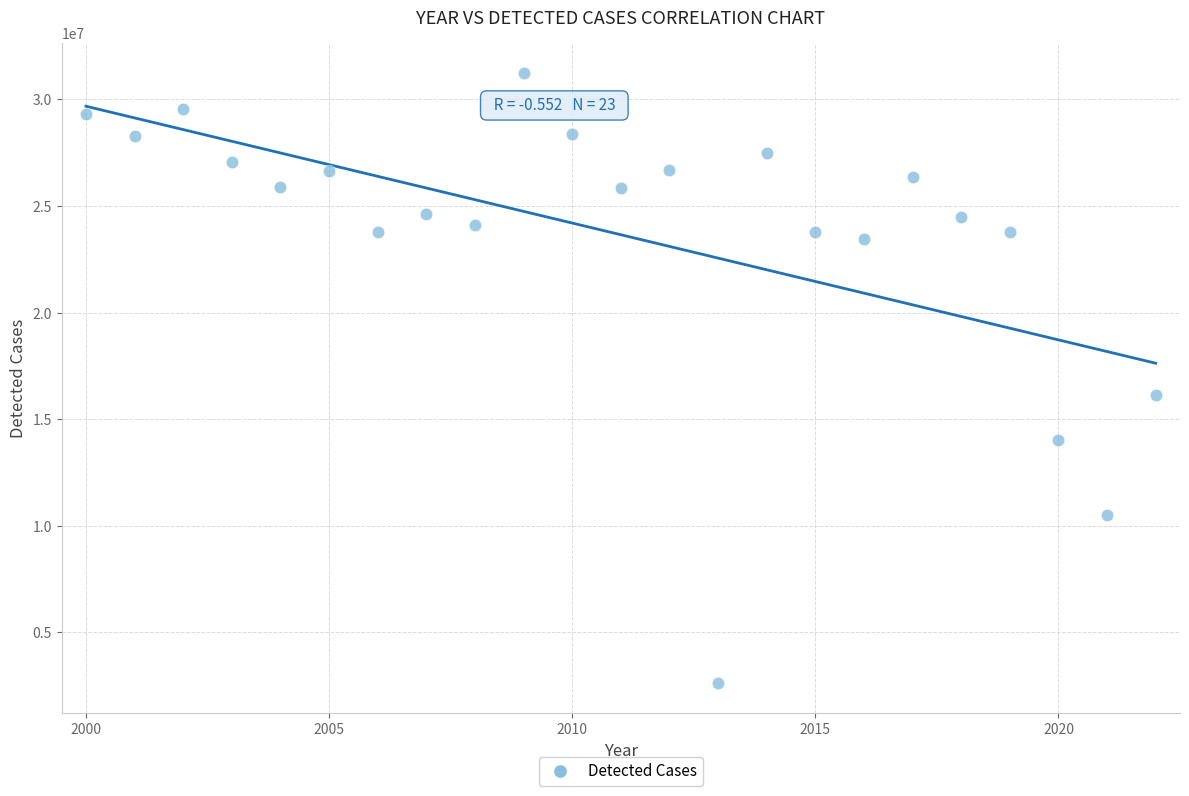

What Y value in the scatter plot is closest to 16924552?

16118536